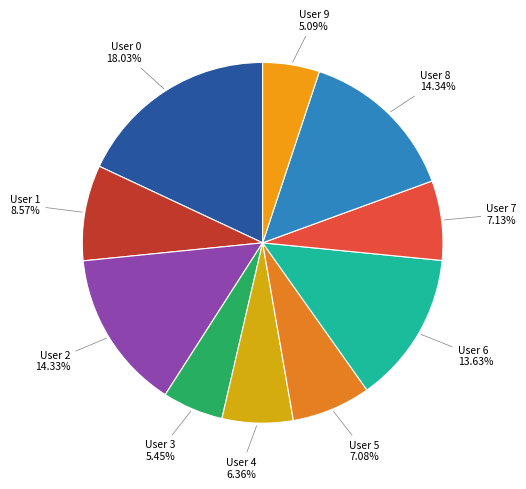

How many slices are in this pie chart?

10